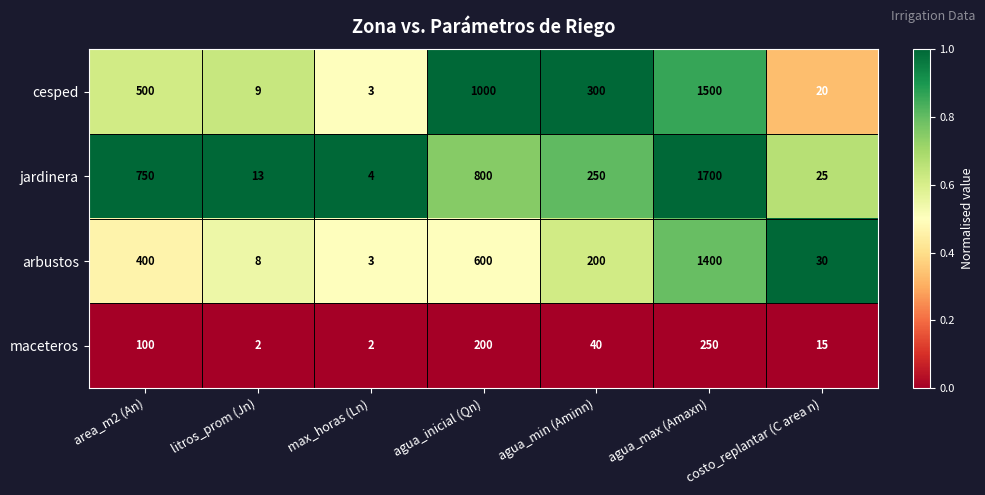

Which series changed the most between area_m2 (An) and litros_prom (Jn)?

jardinera